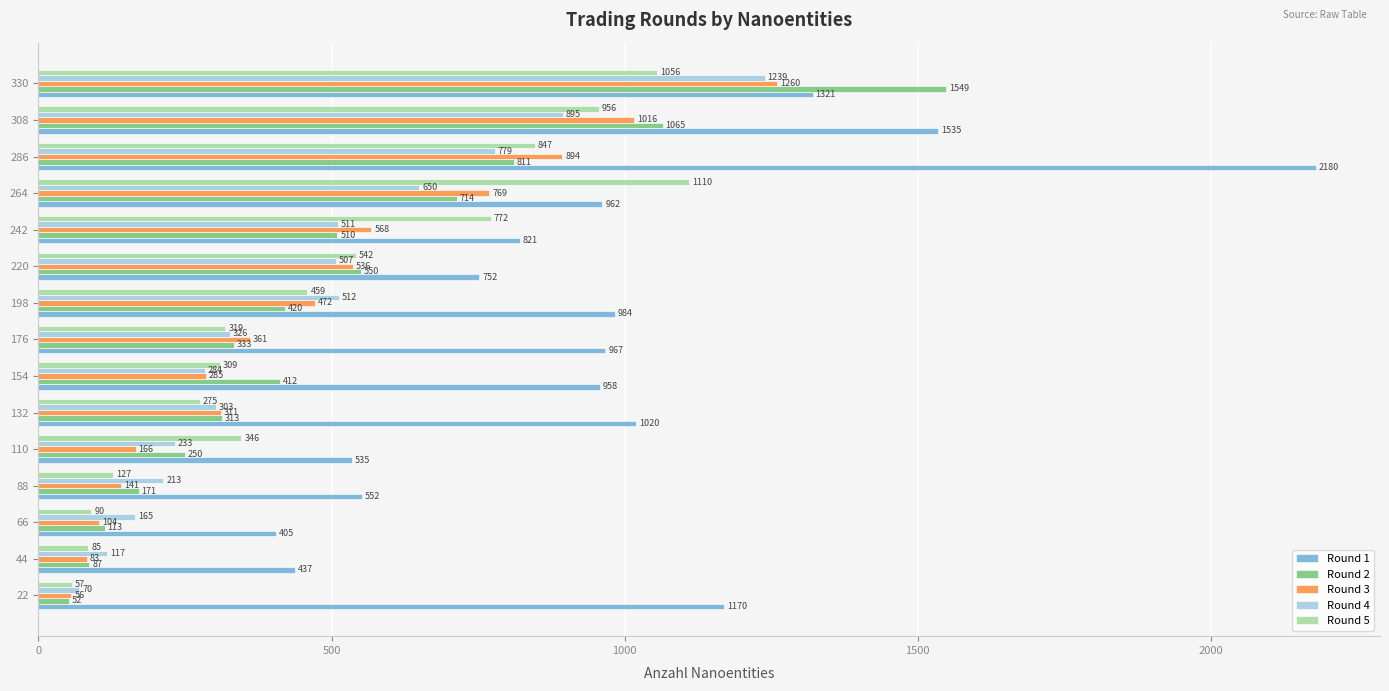

What is the approximate value of Round 4 at 330?

1239